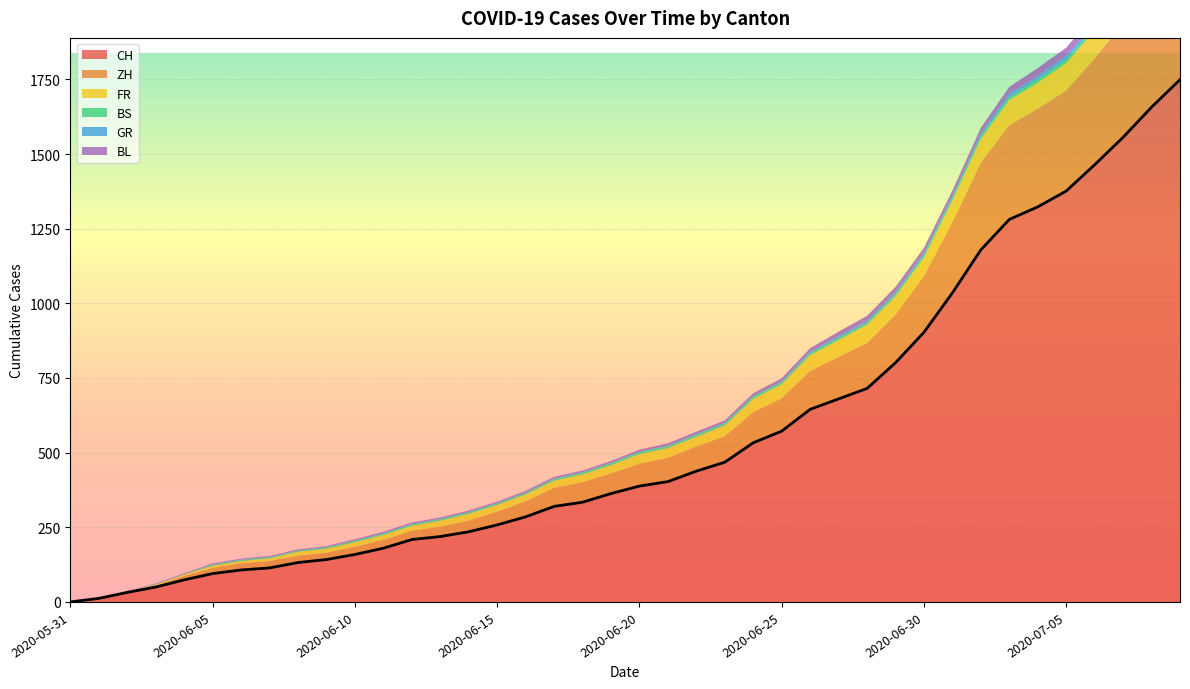

What is the sum of all BL values?

435